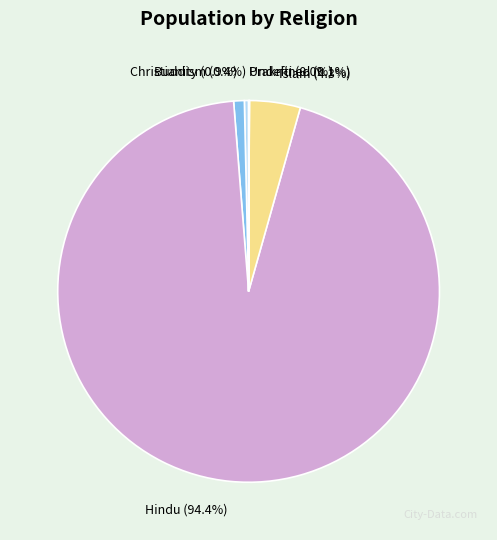

Is there a majority slice in this chart?

Yes